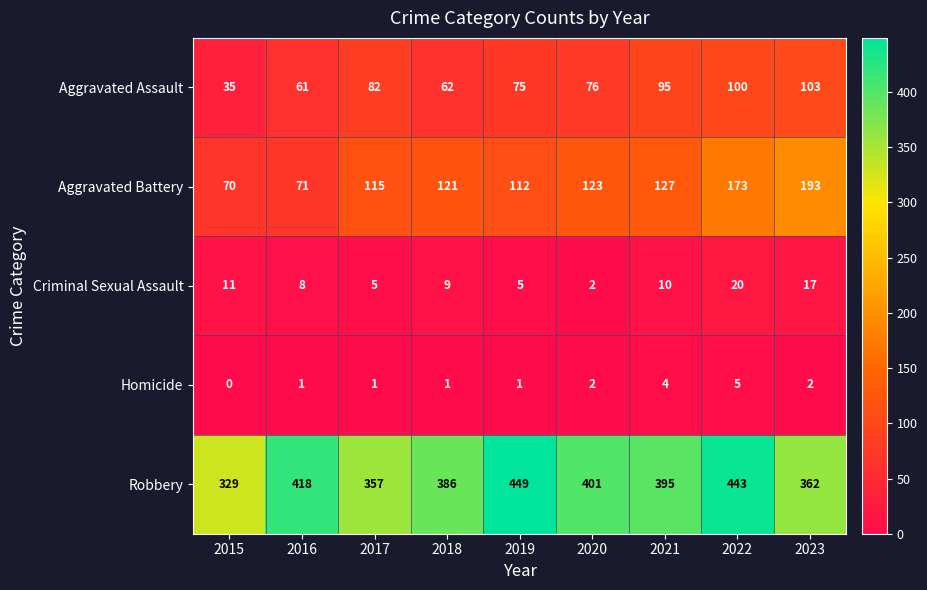

The Aggravated Battery series shows 70 at 2015. True or false?

True